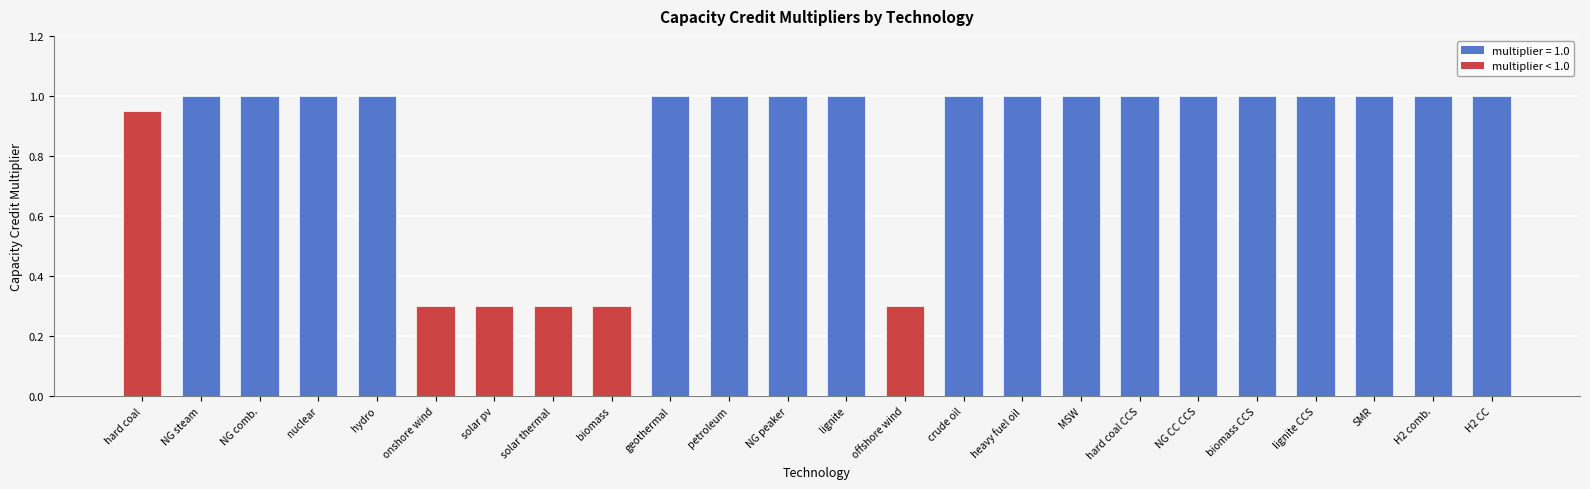

What is the maximum value shown in the chart?

1.0